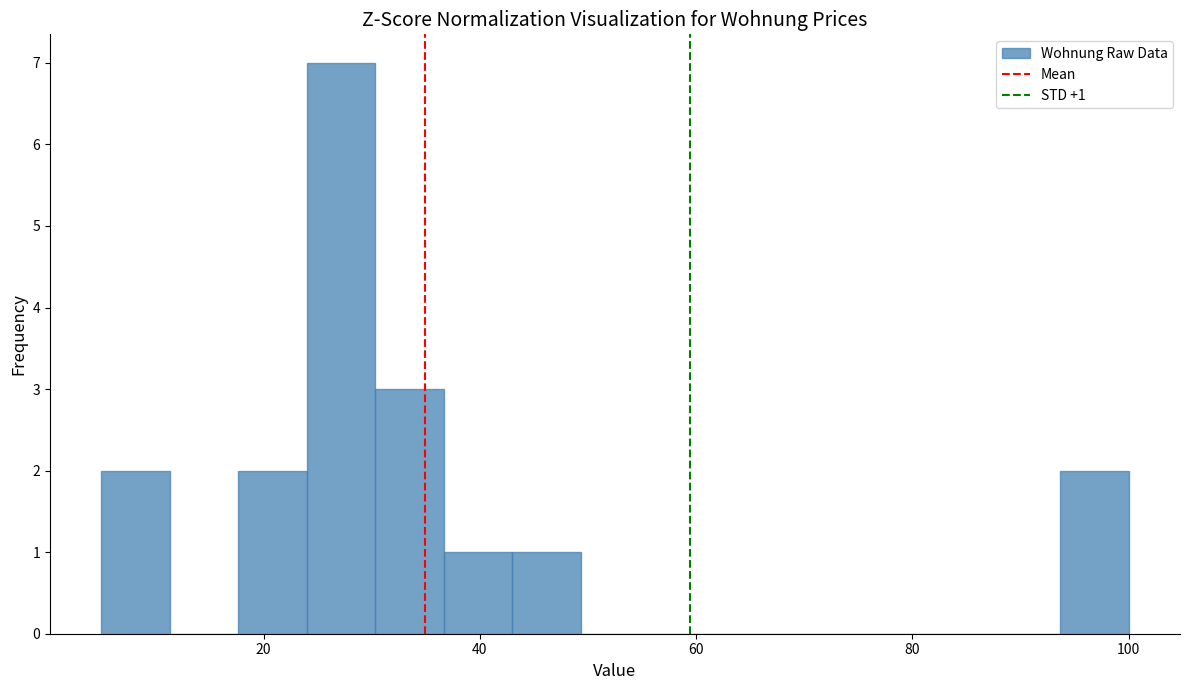

Around what value on the x-axis is the tallest bar? Give the approximate position of its centre, as read against the axis.

28